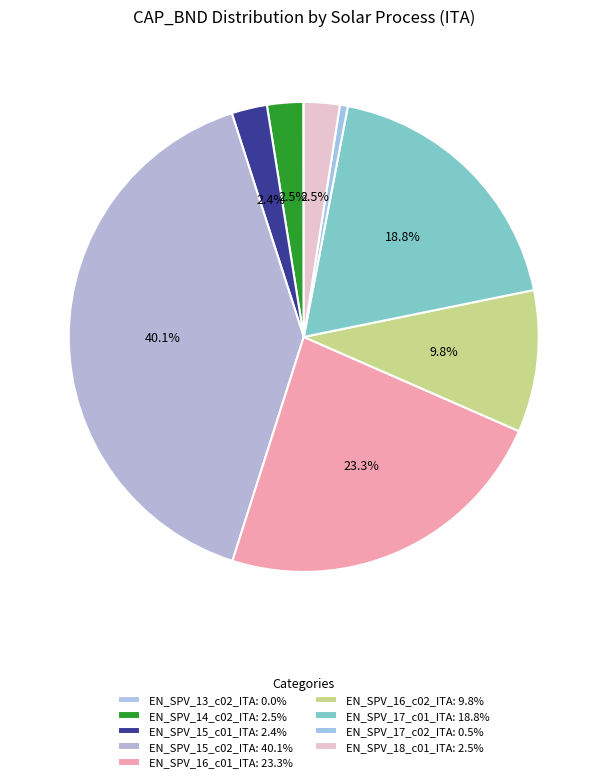

Rank the categories by value from highest to lowest.

EN_SPV_15_c02_ITA, EN_SPV_16_c01_ITA, EN_SPV_17_c01_ITA, EN_SPV_16_c02_ITA, EN_SPV_14_c02_ITA, EN_SPV_18_c01_ITA, EN_SPV_15_c01_ITA, EN_SPV_17_c02_ITA, EN_SPV_13_c02_ITA